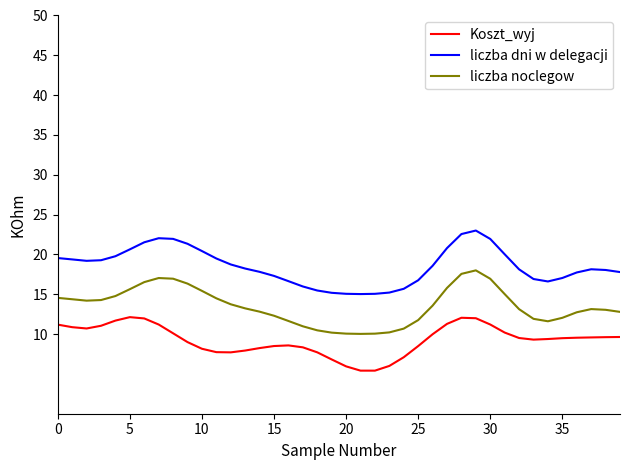

Which series has the largest total across all categories?

liczba dni w delegacji